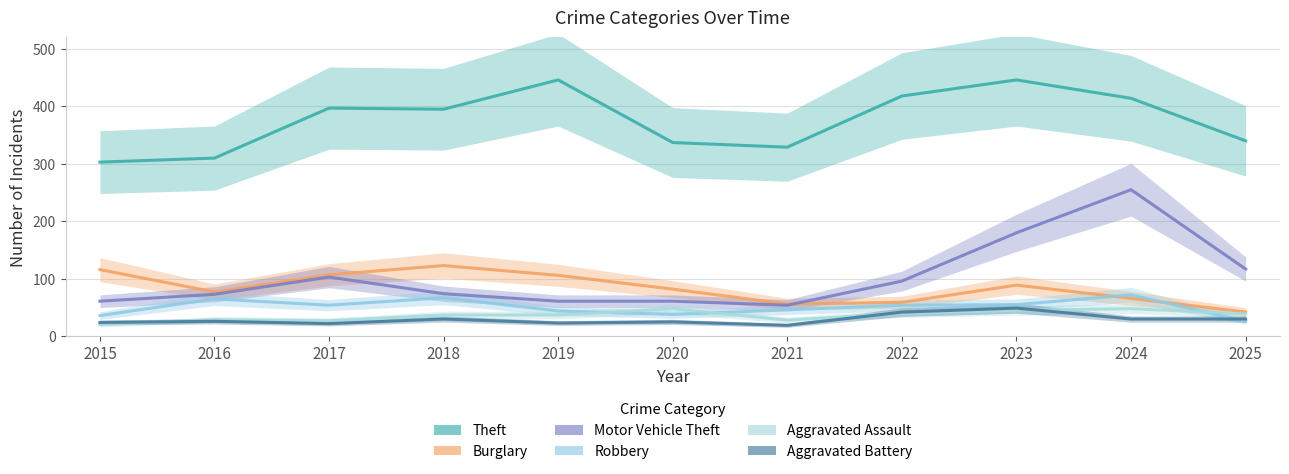

Is the value of Aggravated Battery at 2025 greater than the value of Burglary at 2018?

No